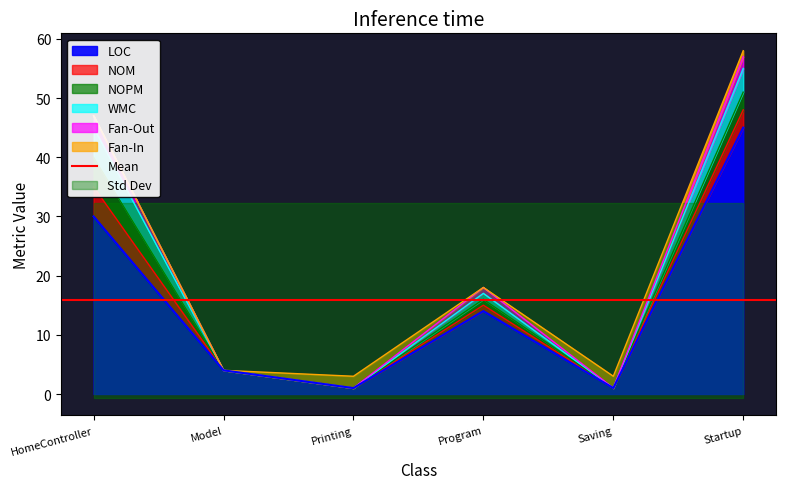

What is the total value across all series at Program?

18